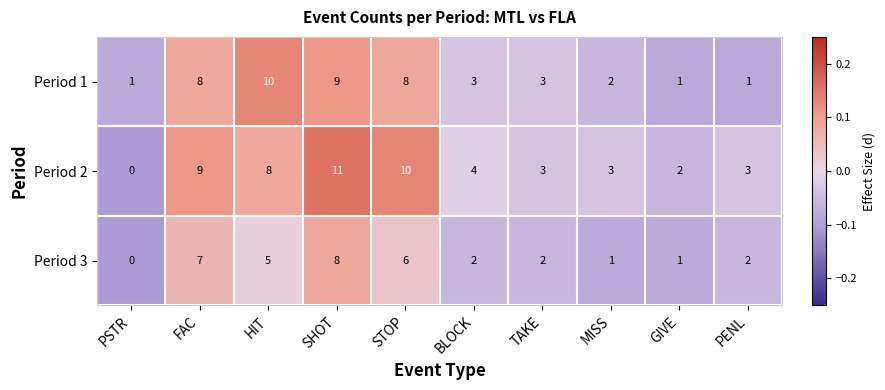

What is the maximum value shown in the chart?

11